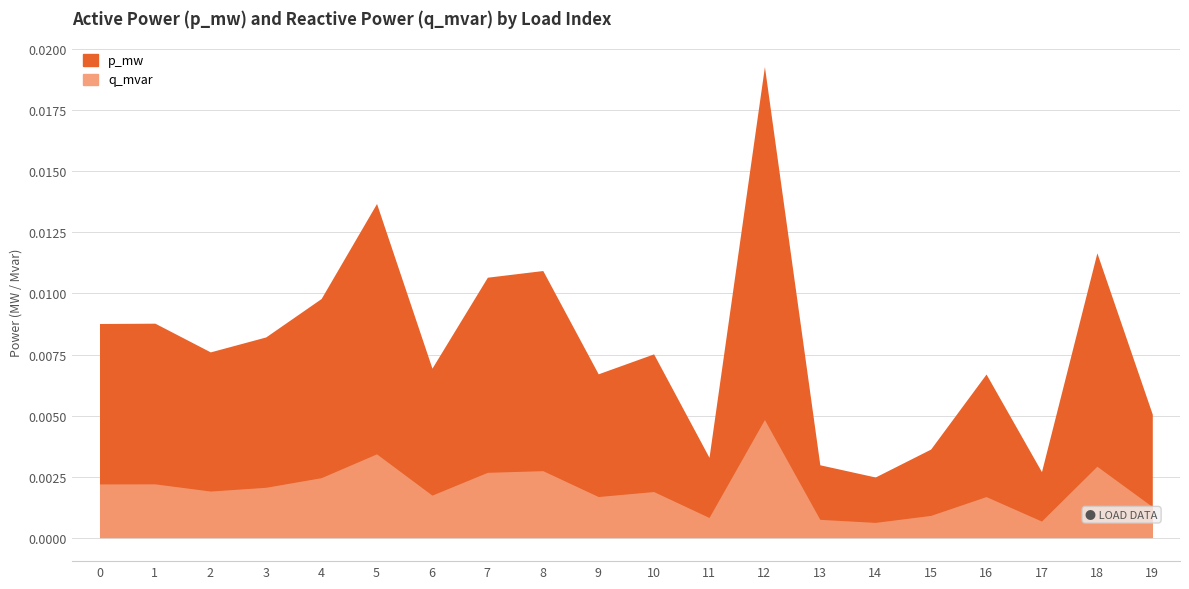

What is the sum of all values?

0.2